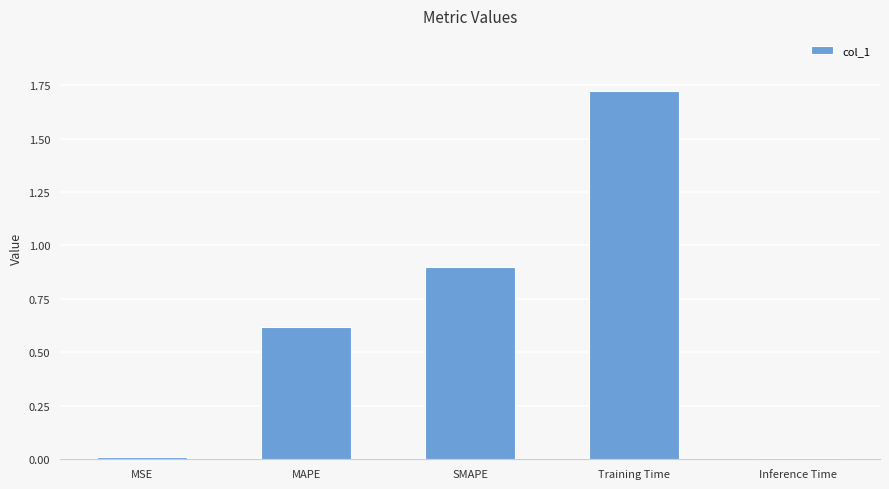

How many series are shown in this chart?

1